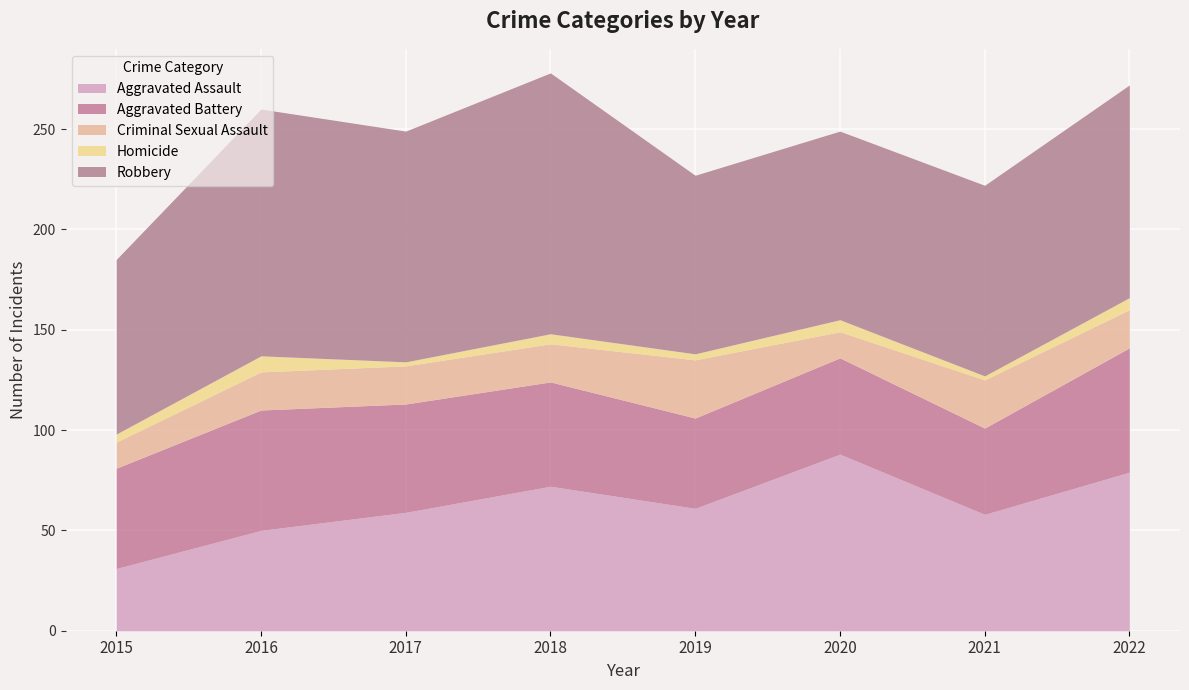

Which category has the highest value across all series?

2018